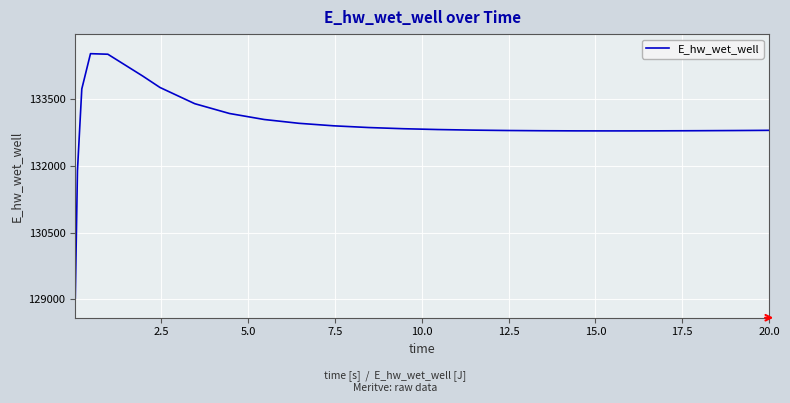

What is the greatest value displayed?

134519.3